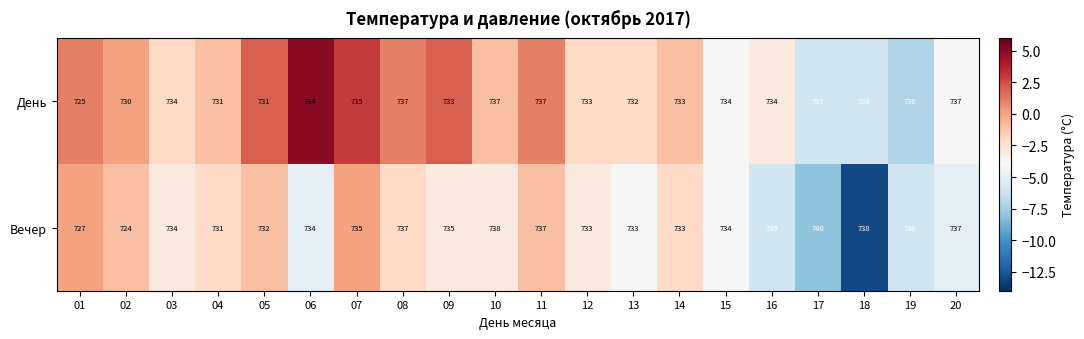

Rank the series by their average value, from highest to lowest.

Вечер, День